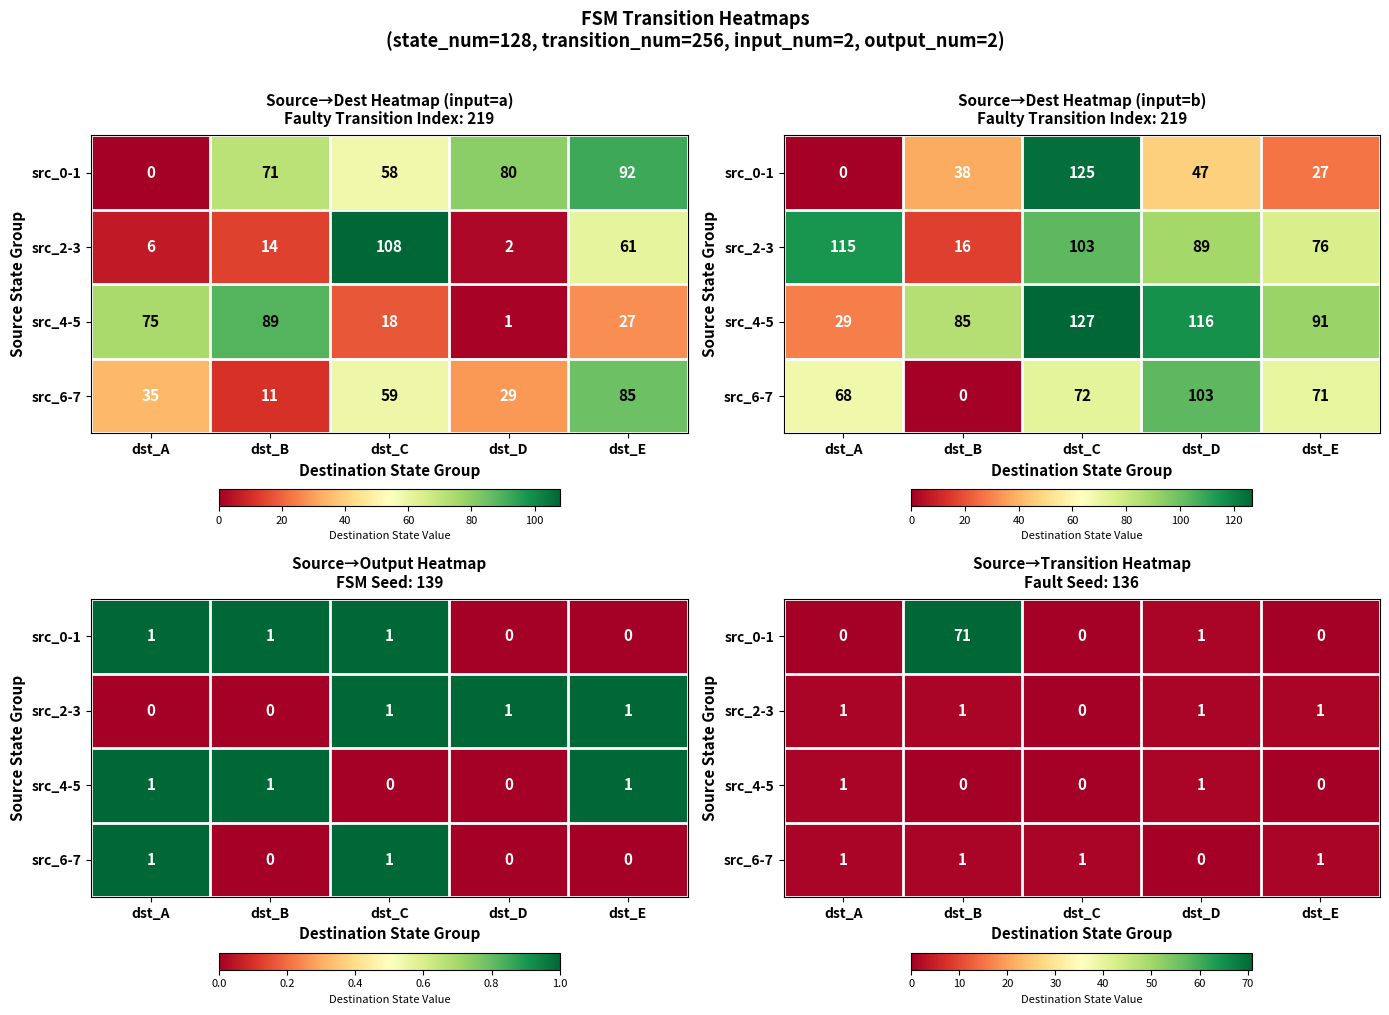

What is the highest value of the src_0-1 series?

71